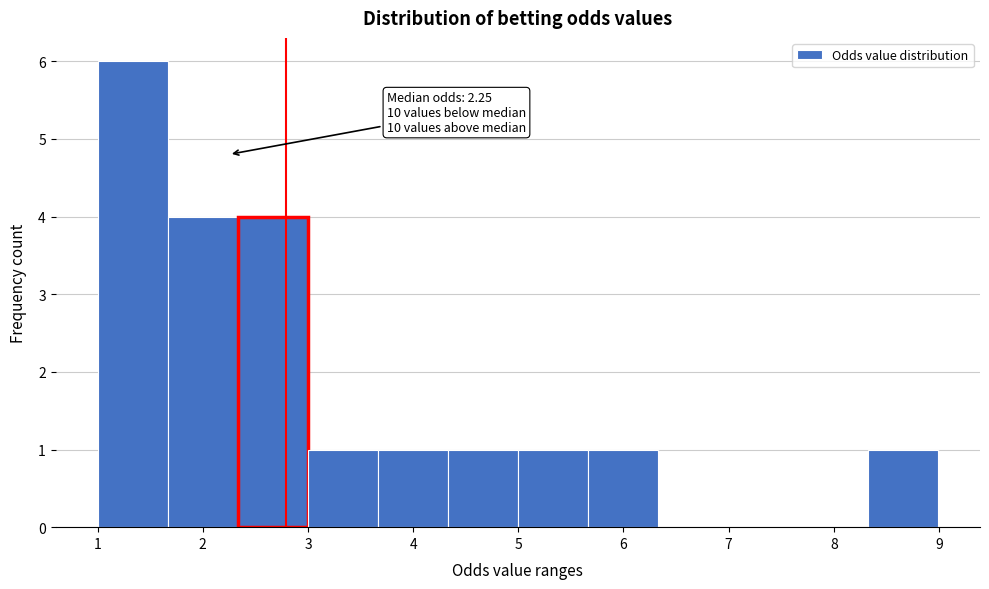

Which range on the x-axis has the tallest bar?

1.0 to 1.7